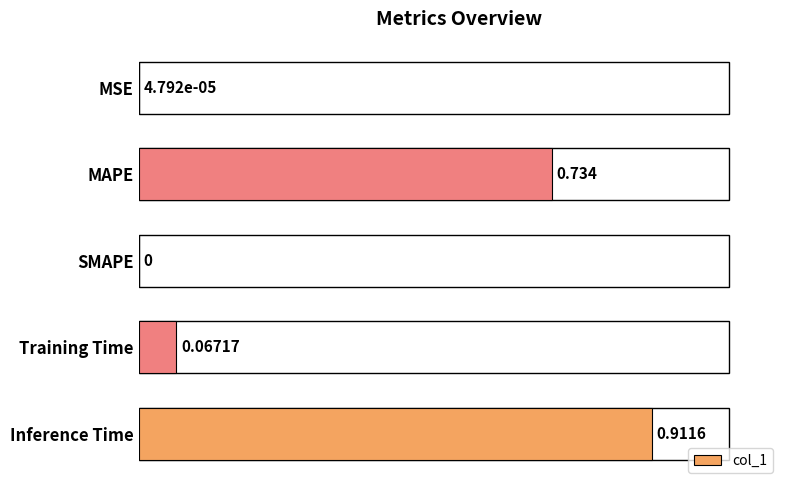

How many positive values are there?

4